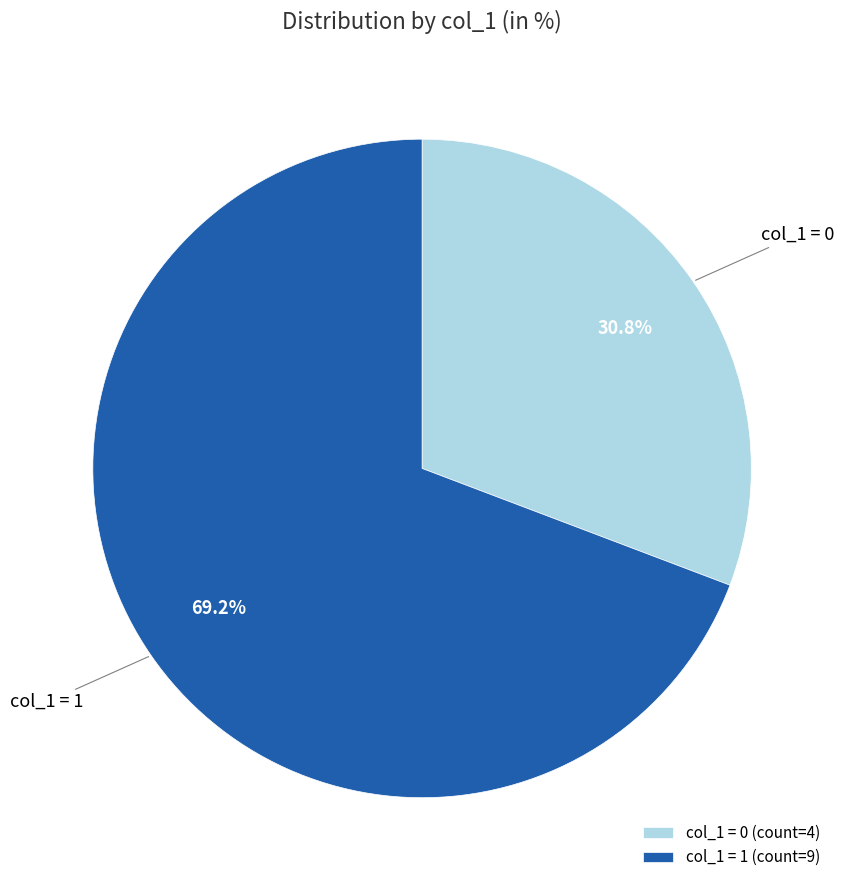

Rank the categories by value from lowest to highest.

col_1 = 0 (count=4), col_1 = 1 (count=9)